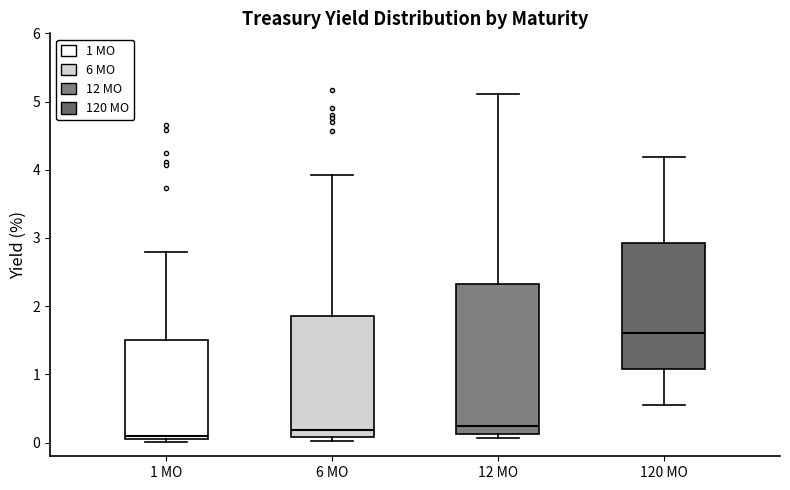

Where does the upper whisker of the box for 6 MO end on the y-axis? The values are not printed on the chart, so give them approximately, as read against the axis.

3.9